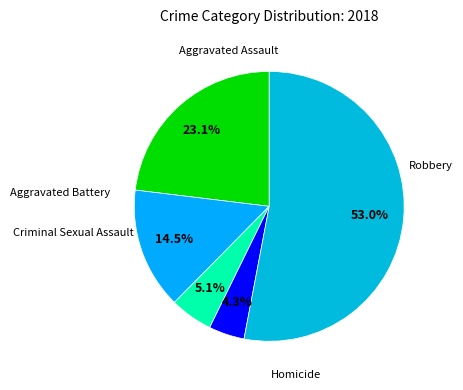

How many segments does this pie chart have?

5